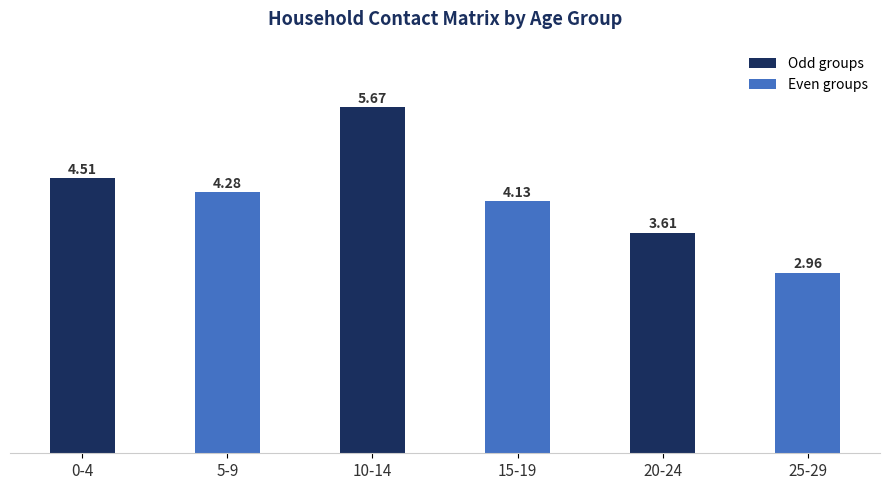

Rank the categories by value from lowest to highest.

25-29, 20-24, 15-19, 5-9, 0-4, 10-14